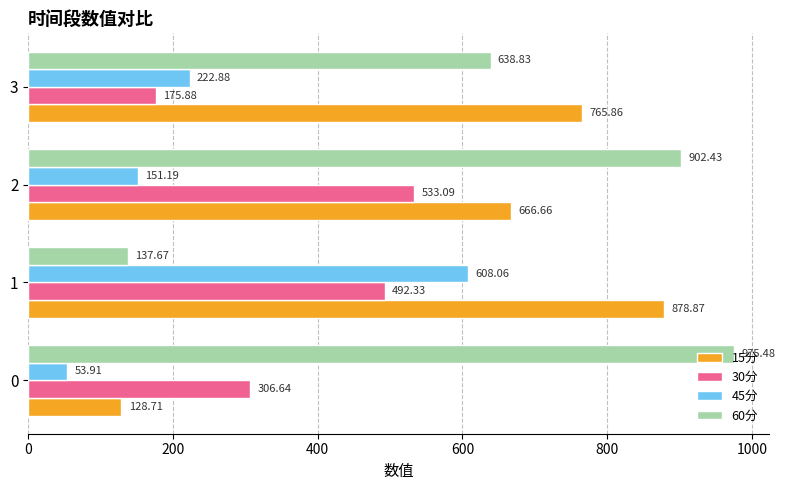

What is the difference between the 45分 values at 2 and 3?

71.7